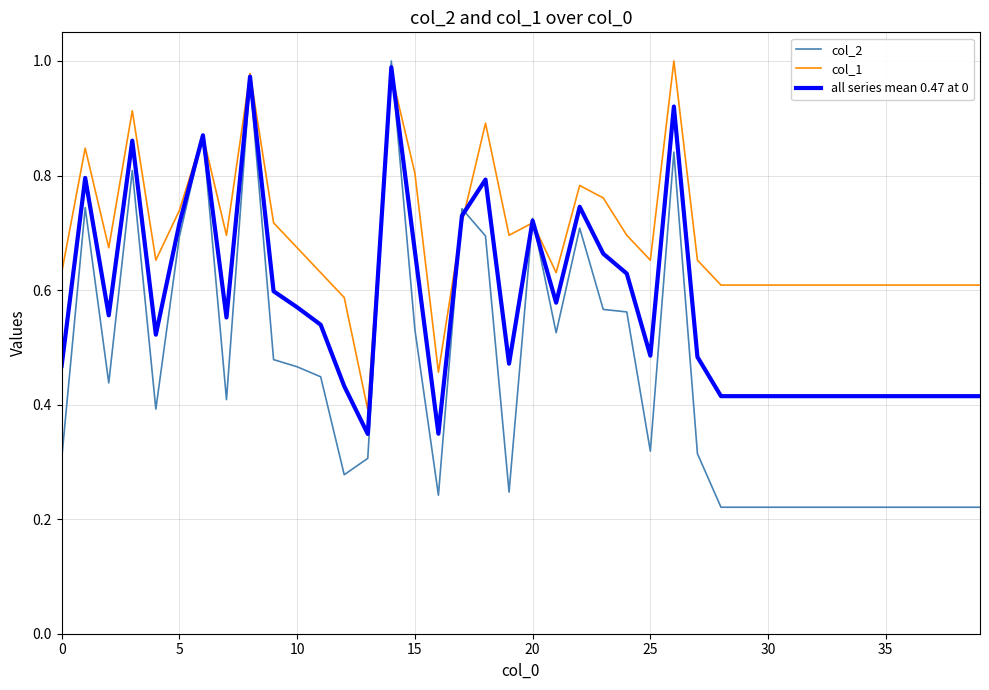

List the series in order of their overall mean, lowest first.

col_2, all series mean 0.47 at 0, col_1